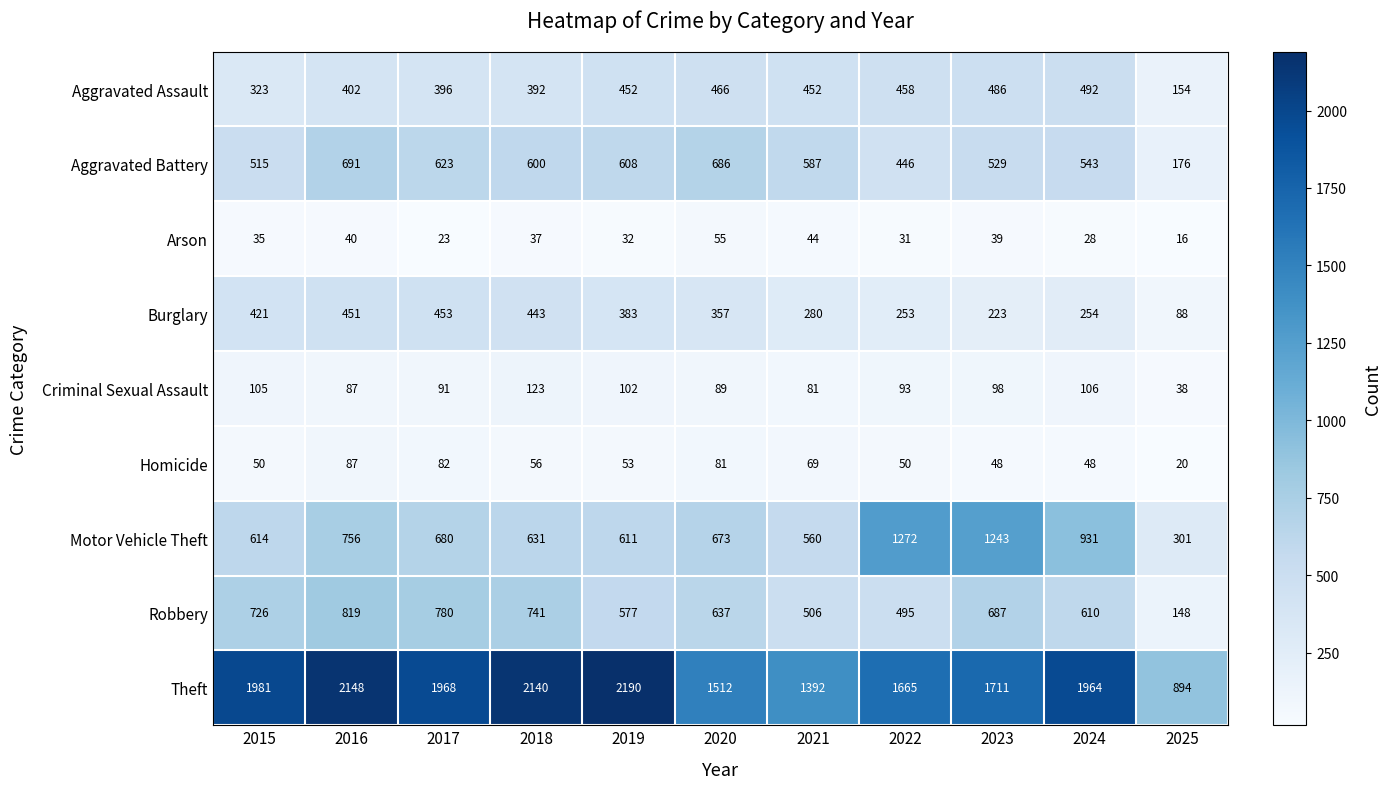

Count the number of data series in this chart.

9